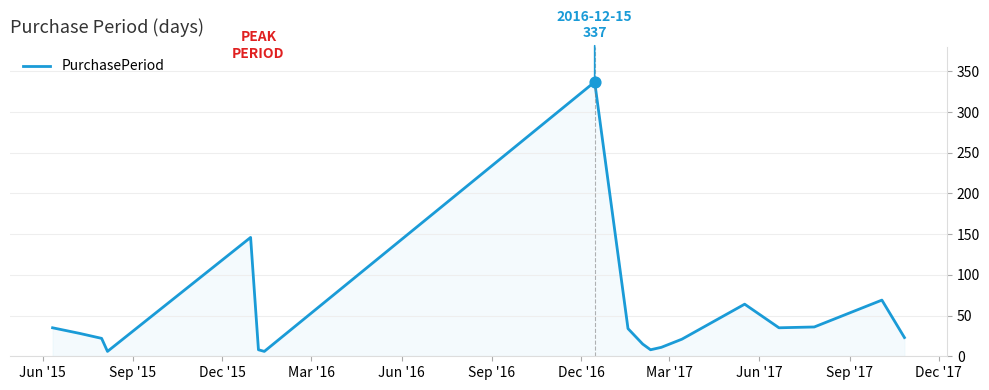

What is the difference between the maximum and minimum values?

331